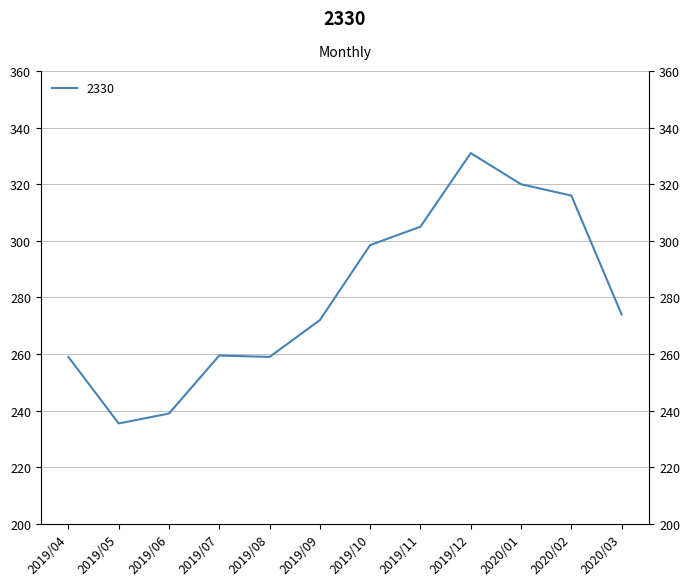

How many values are below 274?

6